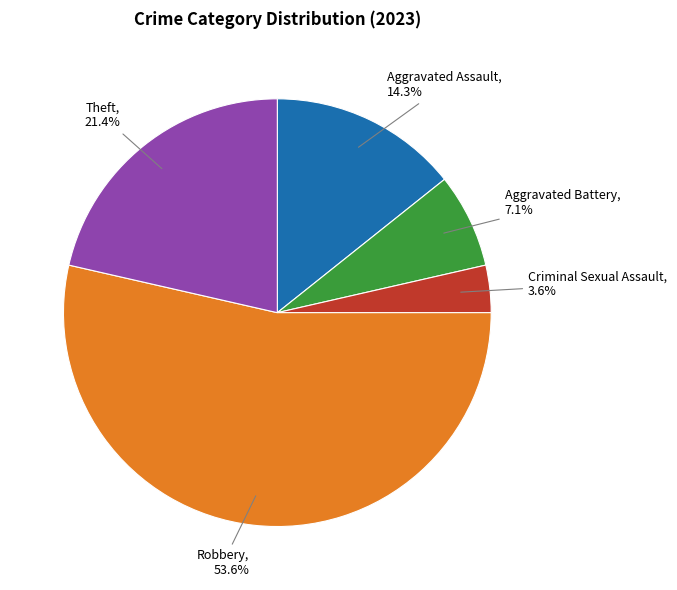

How many segments does this pie chart have?

5